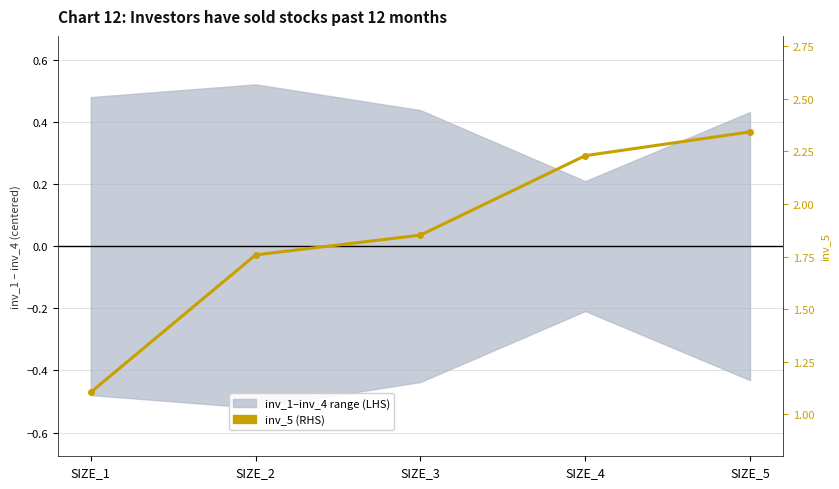

What is the value of the 5th point from the left?

2.3